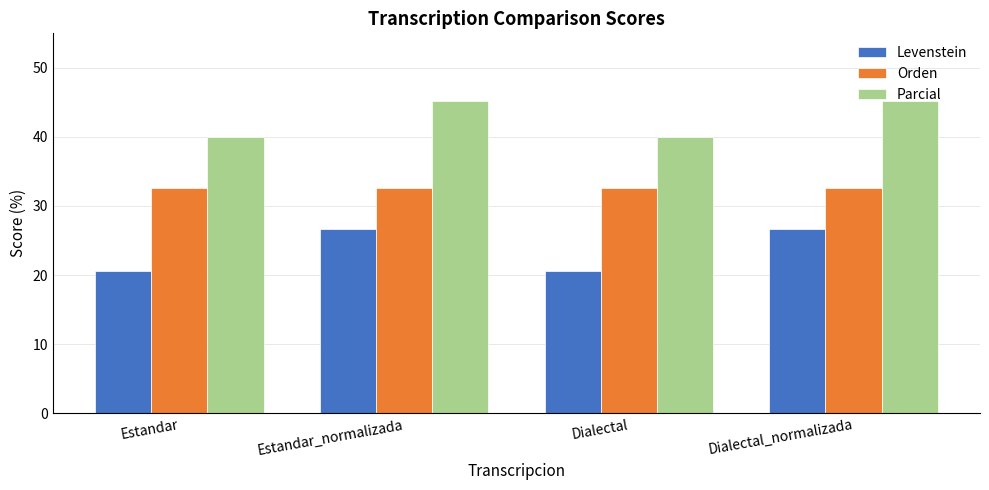

What is the difference between the highest and lowest values at Dialectal_normalizada?

18.5